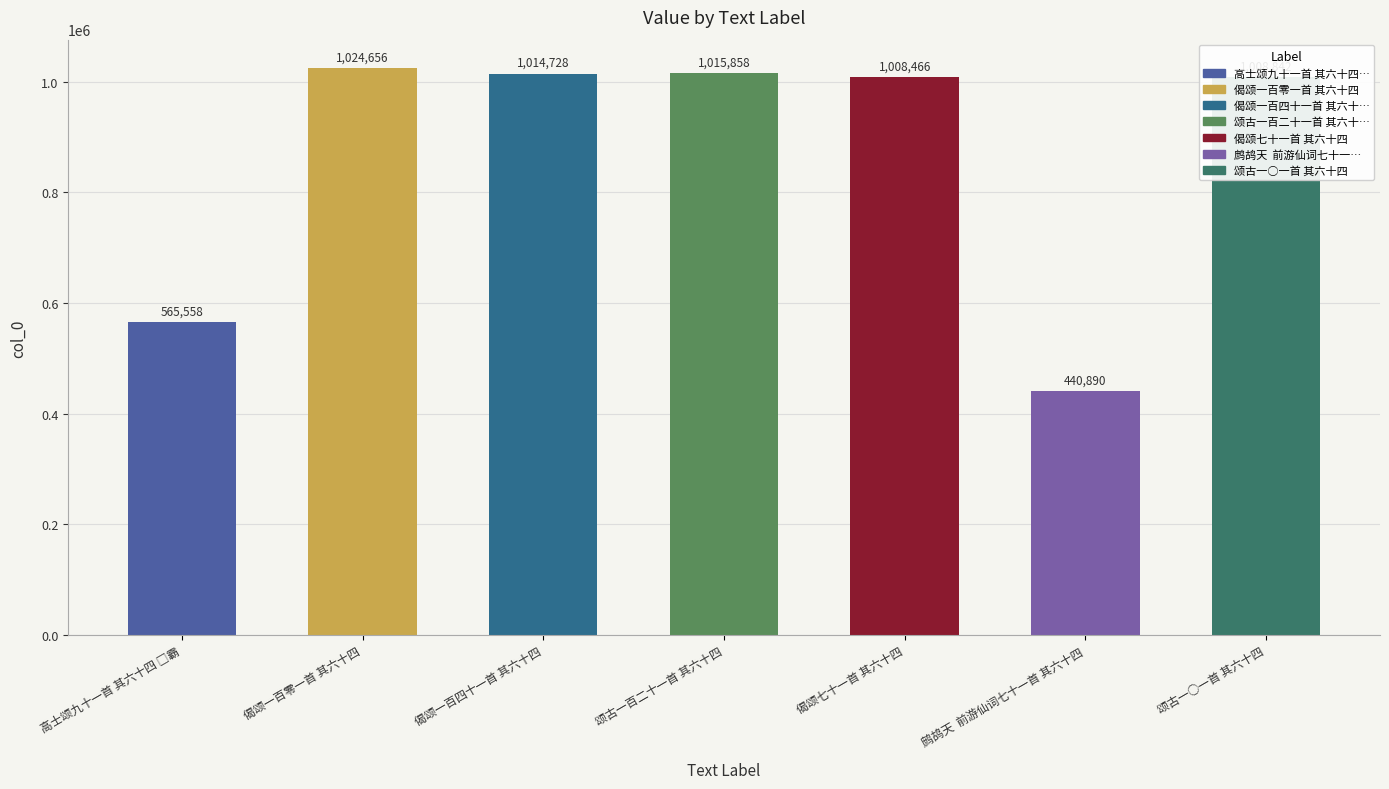

Reading left to right, extract all data points from this chart.

565558	1024656	1014728	1015858	1008466	440890	1008842